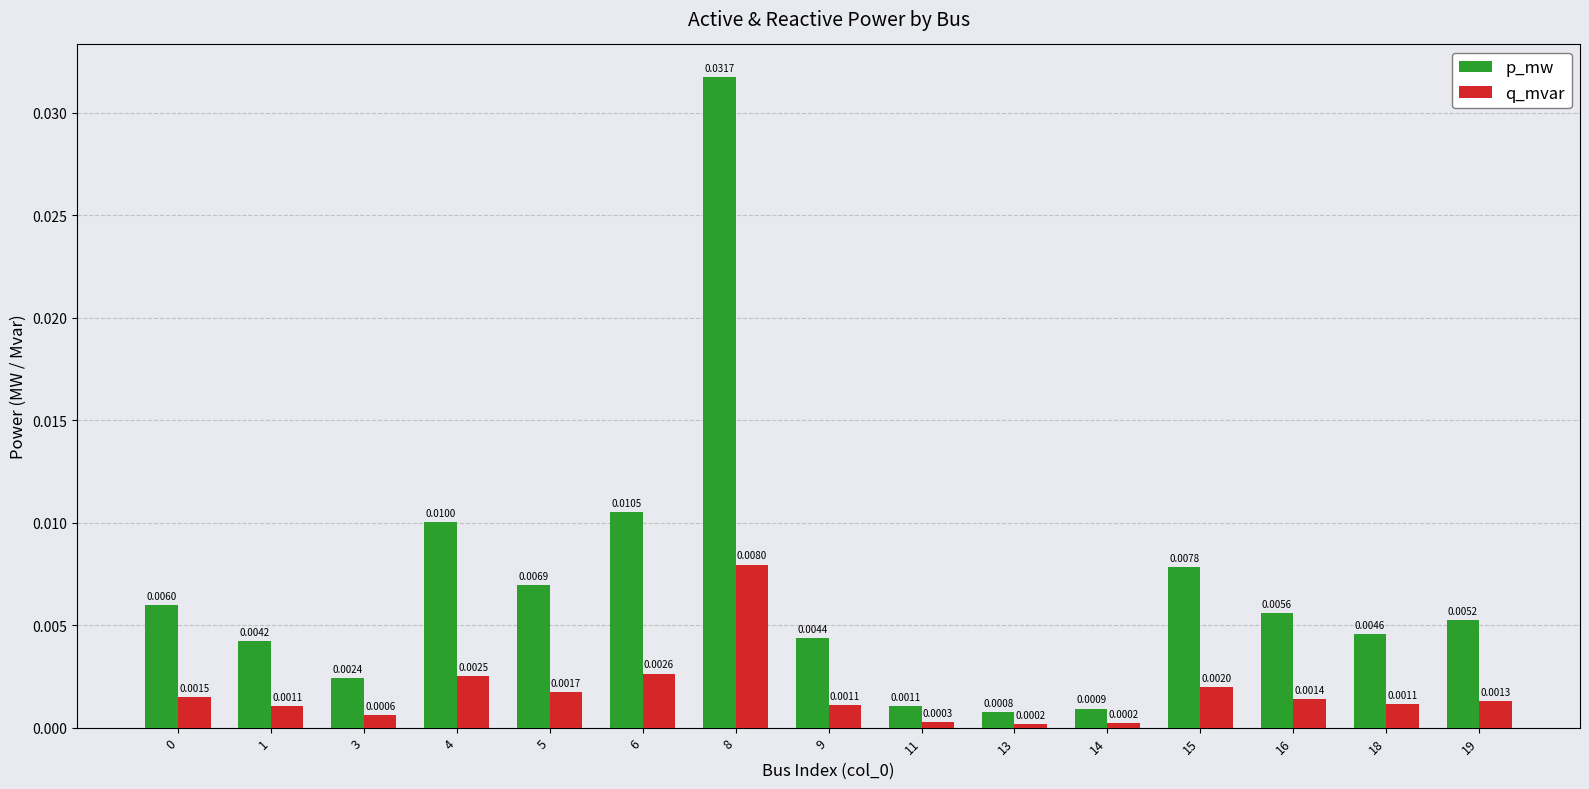

Between 0 and 19, which series saw the biggest shift?

p_mw